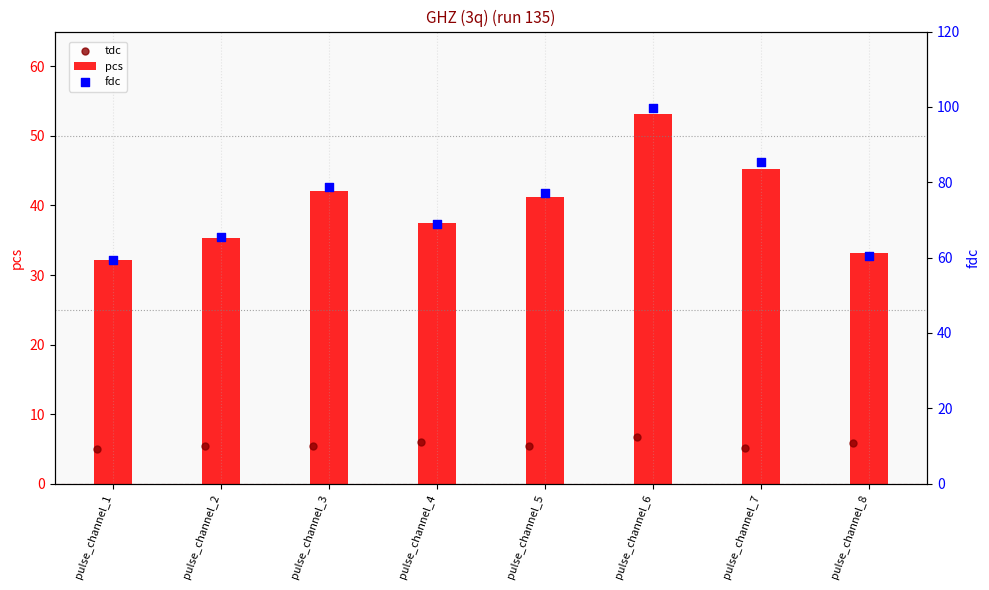

What are all the series names shown in the legend?

pcs, tdc, fdc